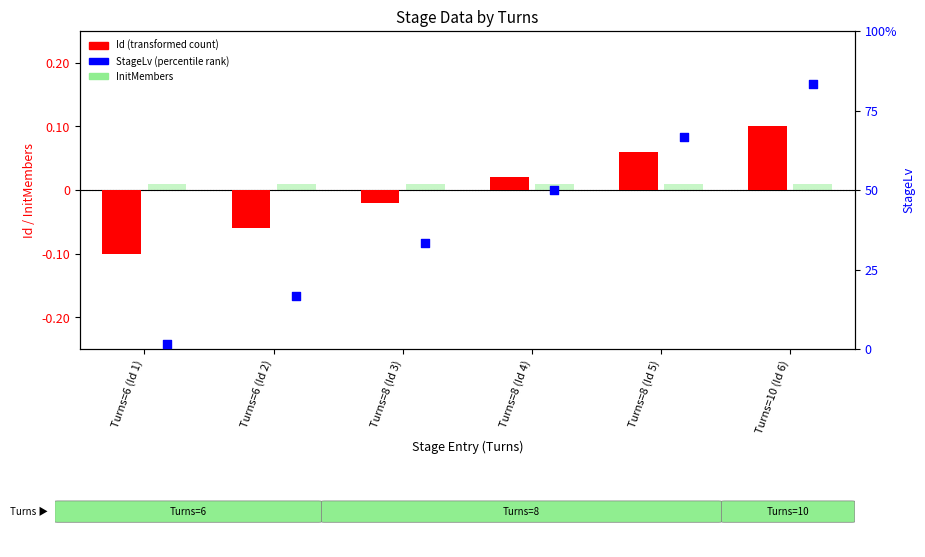

Which series reaches the maximum Y coordinate?

StageLv (percentile)